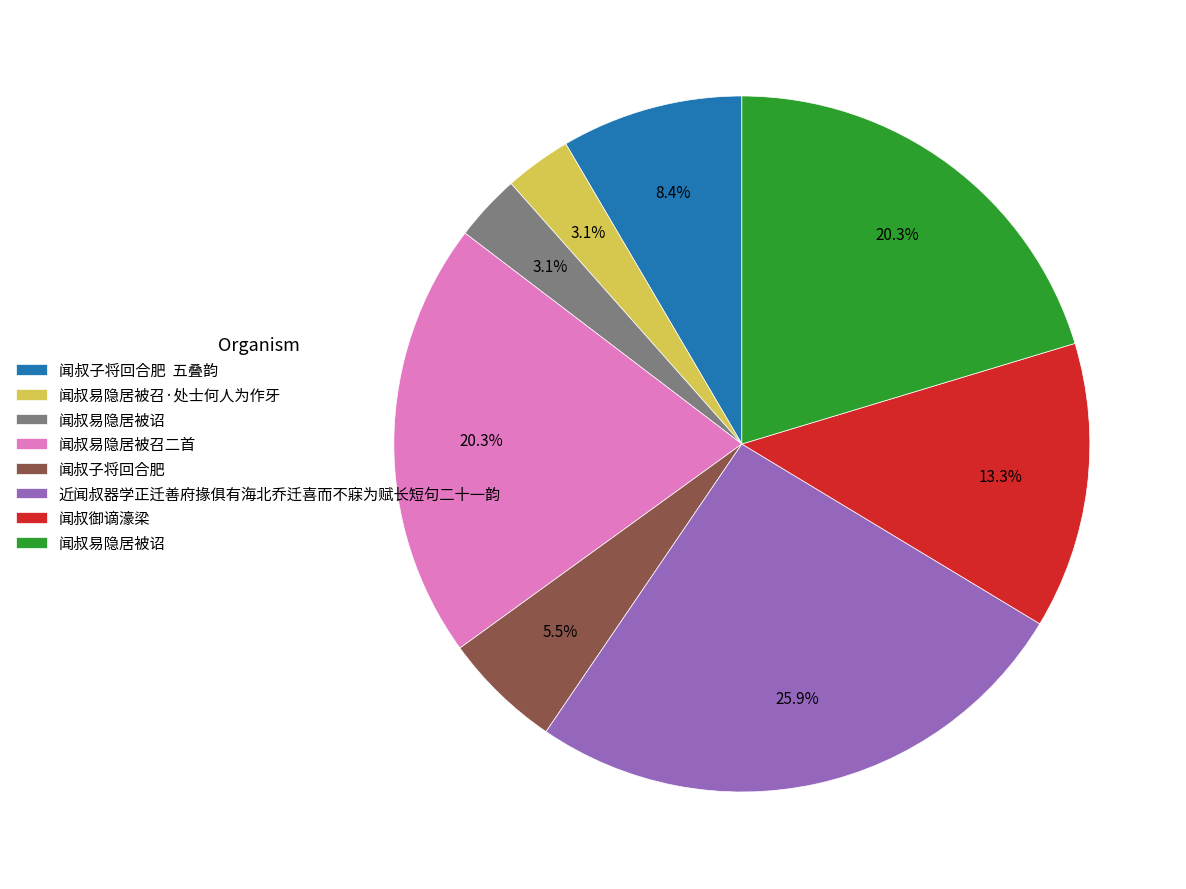

Is there any slice that represents more than half of the pie?

No